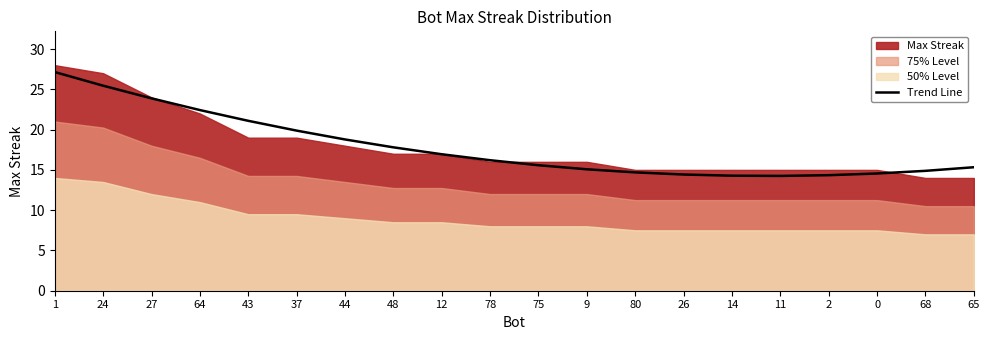

What is the minimum value for Trend Line?

14.3